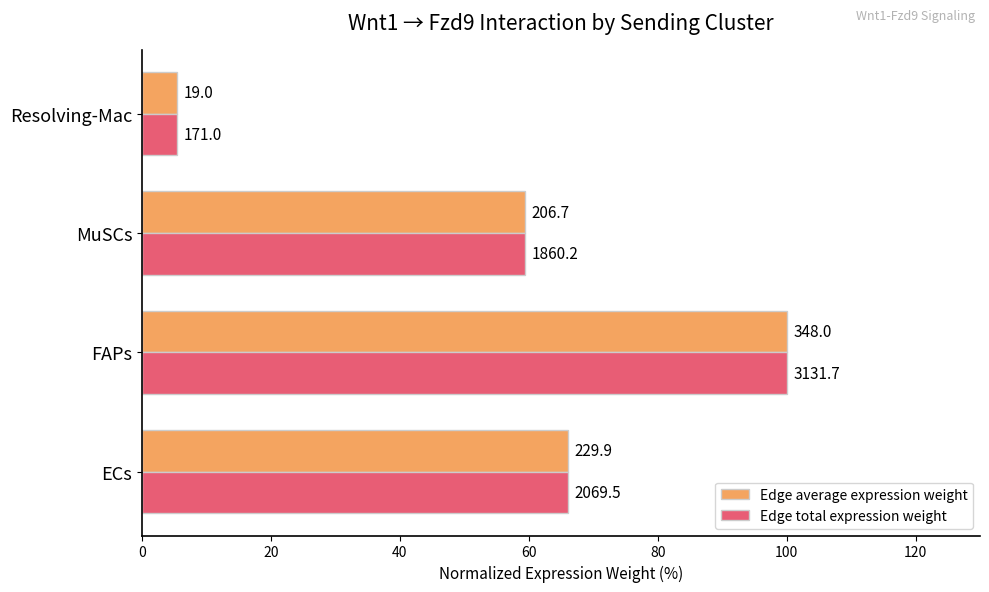

What are all the series names shown in the legend?

Edge average expression weight, Edge total expression weight